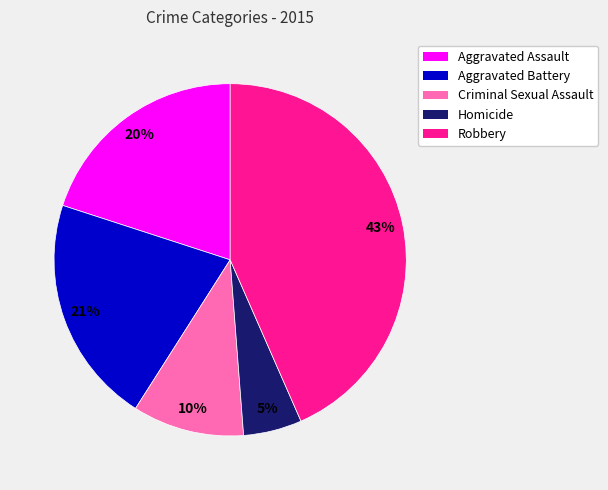

Is the sum of Aggravated Battery and Homicide greater than half?

No